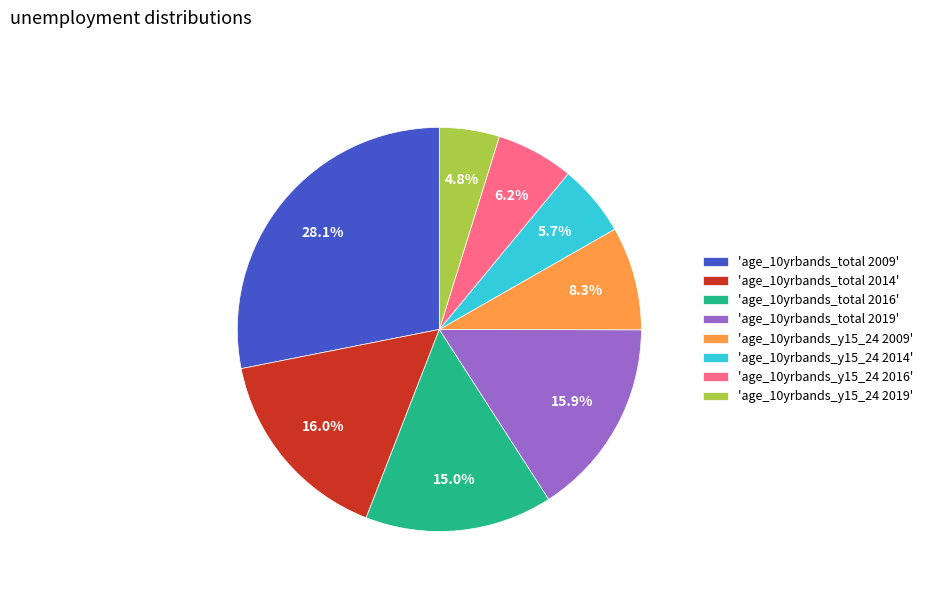

Which slice is the smallest?

'age_10yrbands_y15_24 2019'